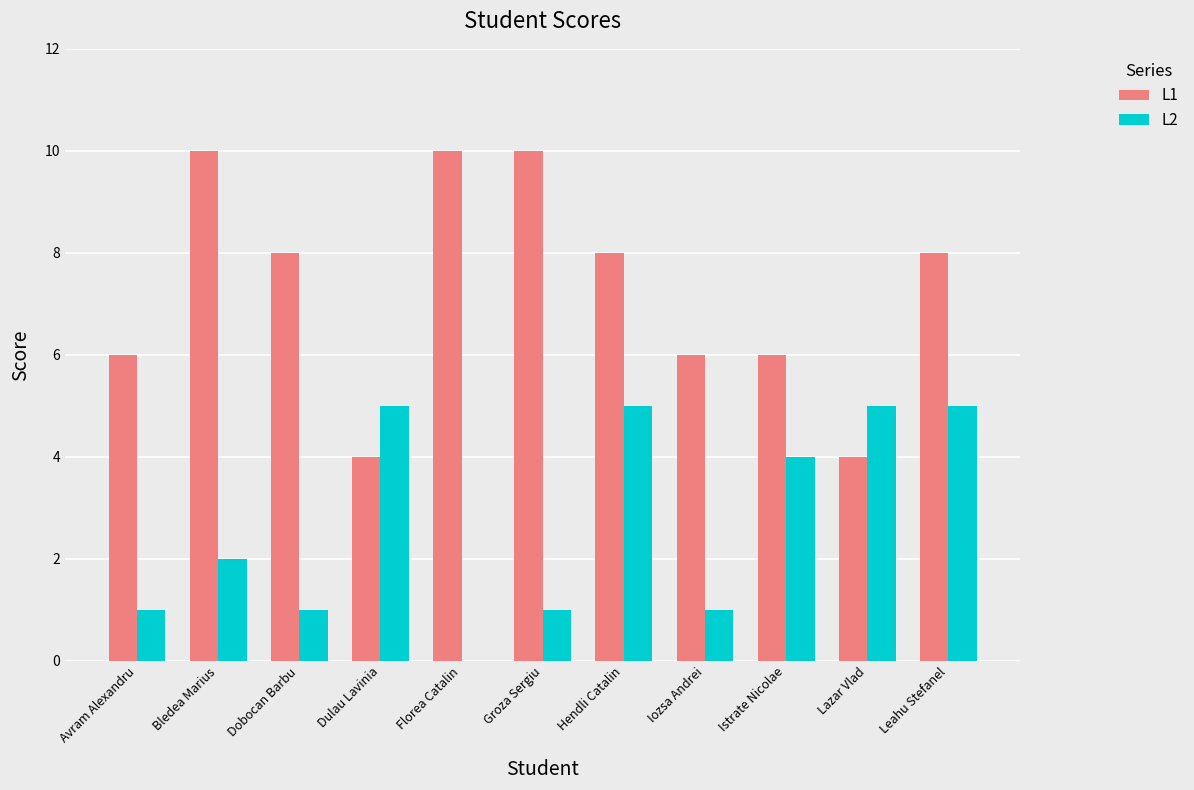

Is it true that L2 equals 1 at Iozsa Andrei?

True